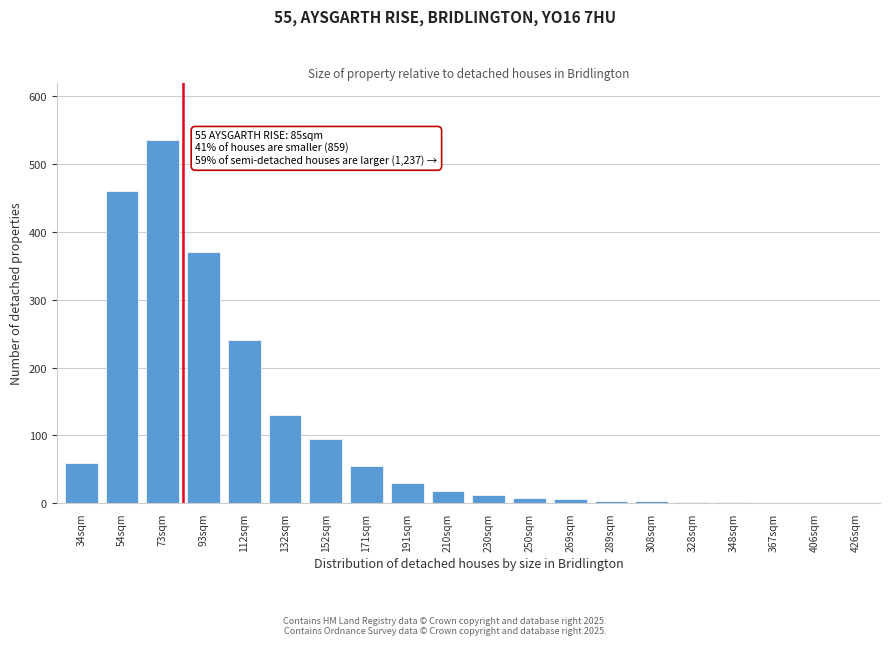

The chart shows a value of 3 at 308sqm. True or false?

True